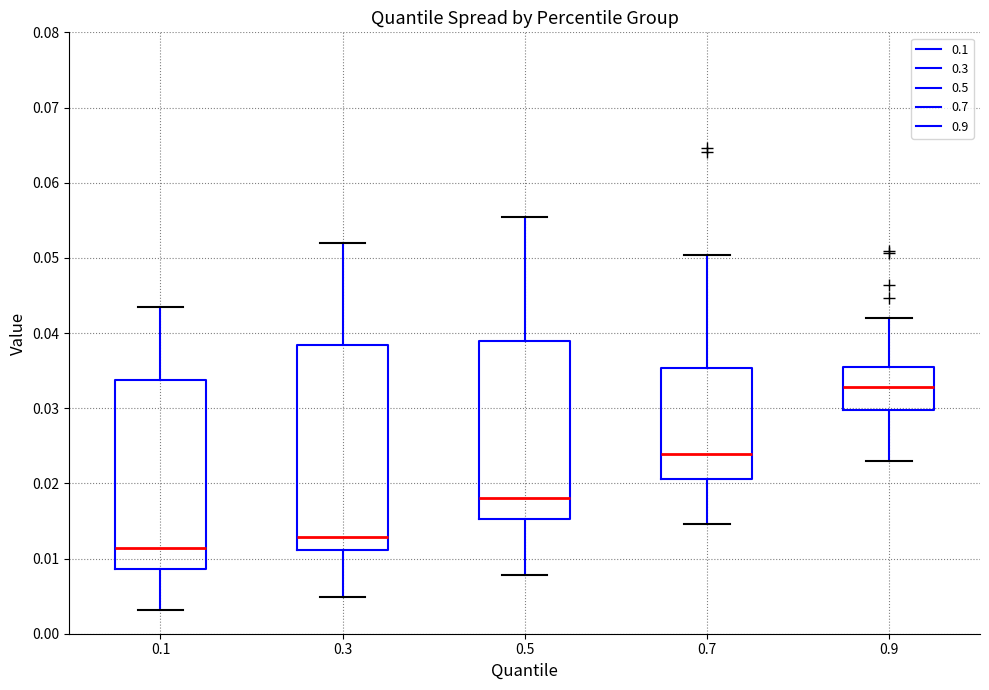

Which box's median line is the highest?

0.9